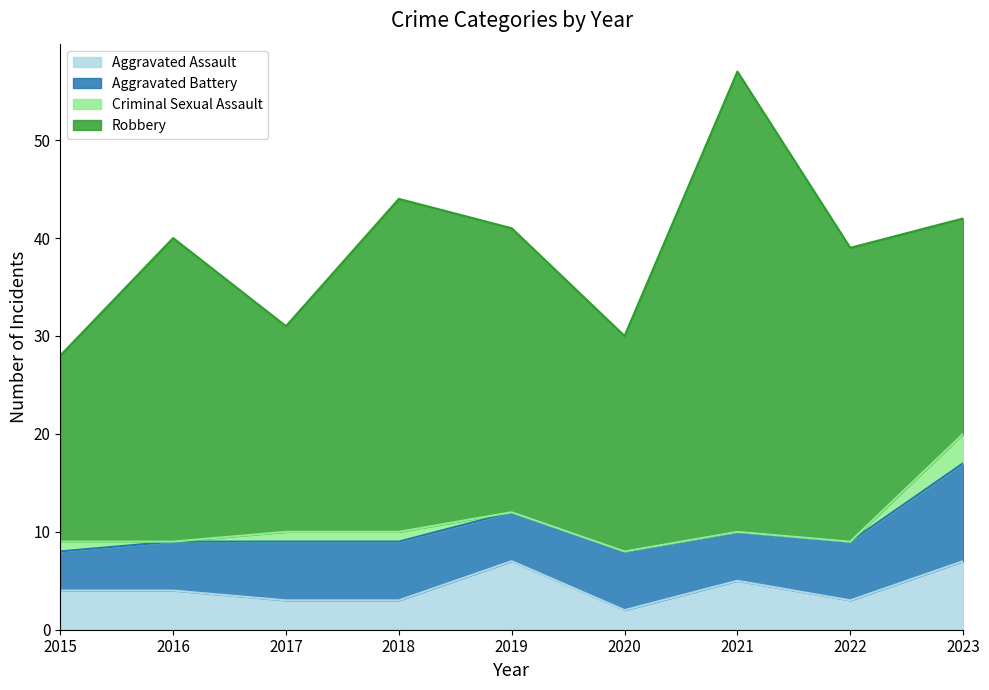

What are all the series names shown in the legend?

Aggravated Assault, Aggravated Battery, Criminal Sexual Assault, Robbery